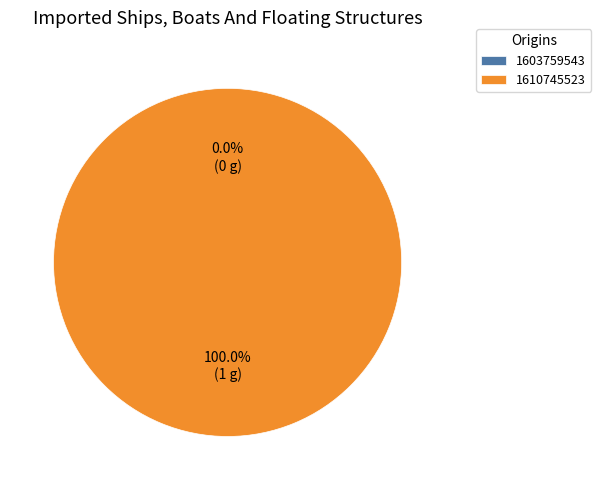

Count the number of slices in the pie.

2